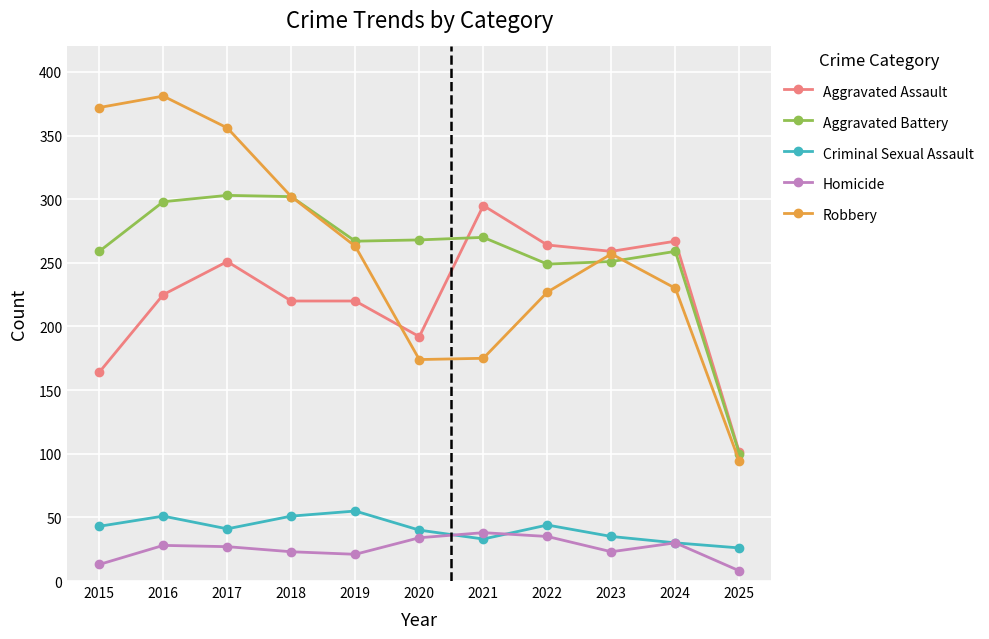

Which series changed the most between 2021 and 2025?

Aggravated Assault